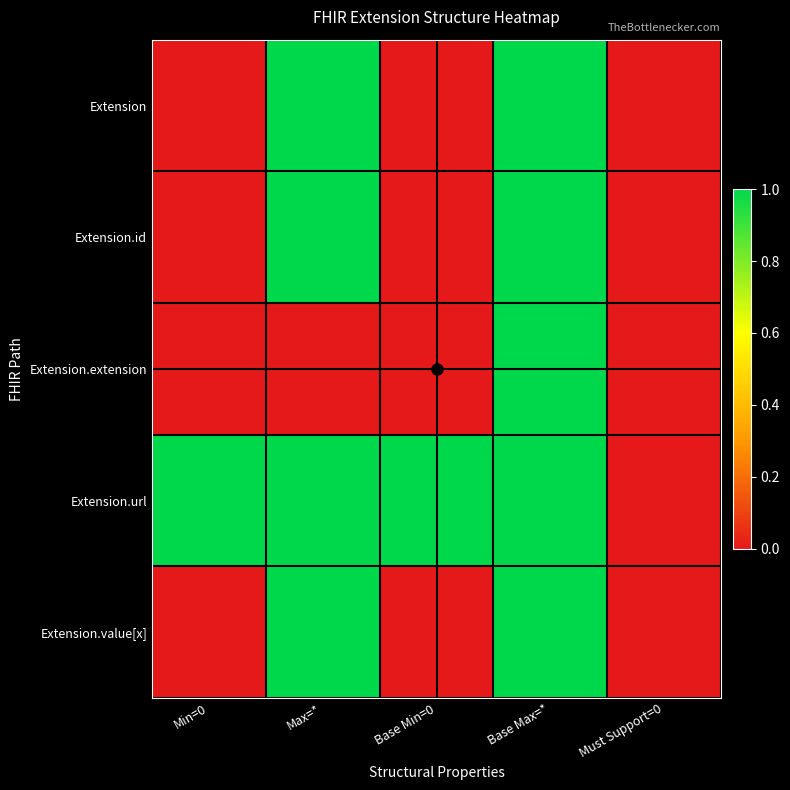

What is the total value across all series at Min=0?

1